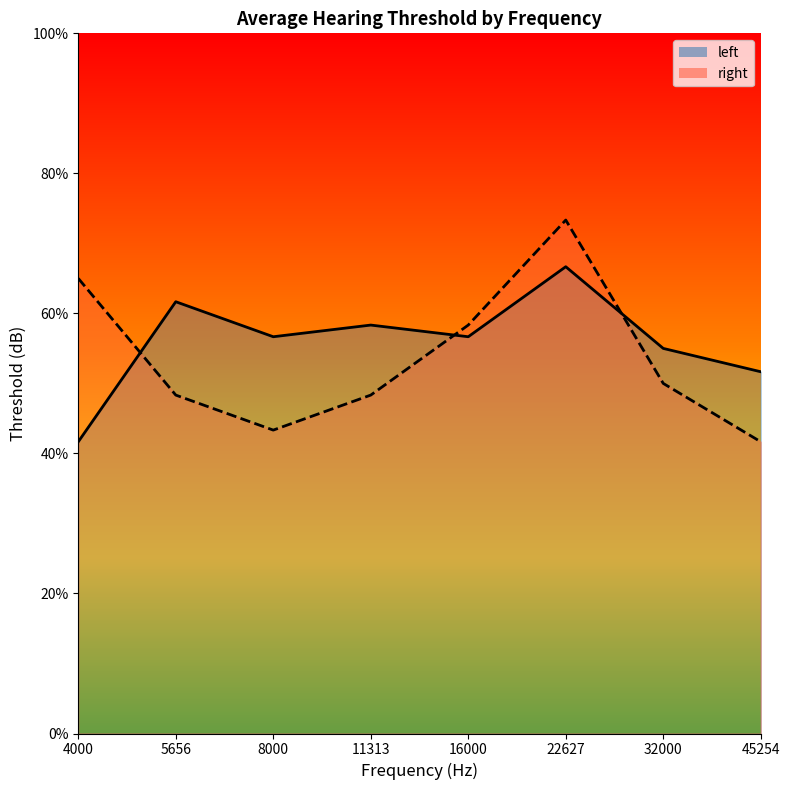

What is the difference between the highest and lowest values at 11313?

10.0